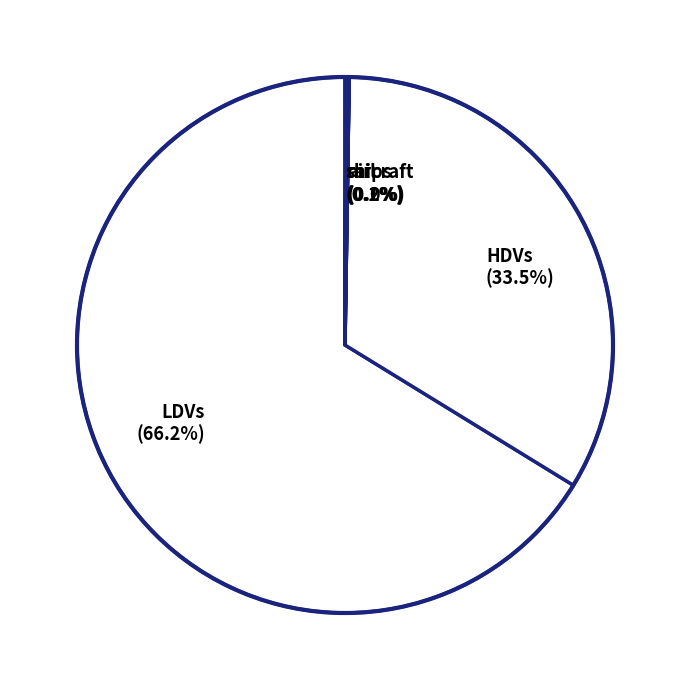

Is there a majority slice in this chart?

Yes